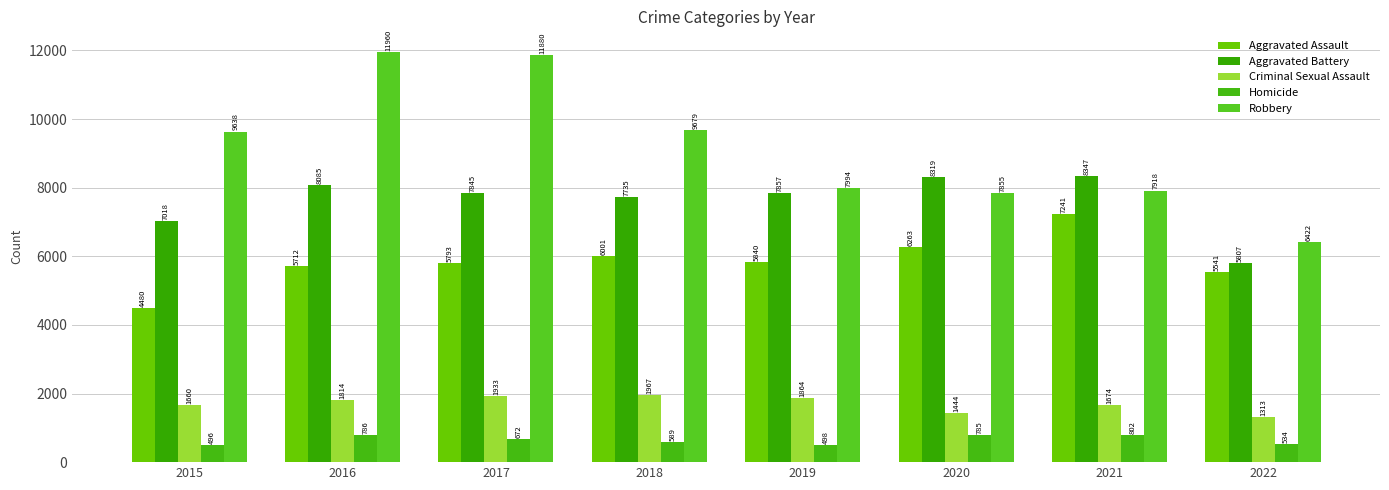

Is the value of Robbery at 2018 greater than the value of Homicide at 2015?

Yes